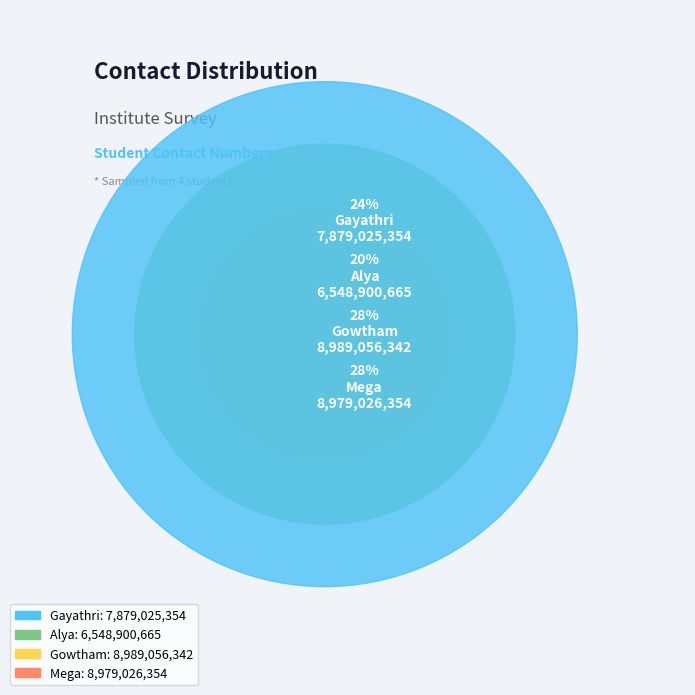

How many slices are in this pie chart?

4